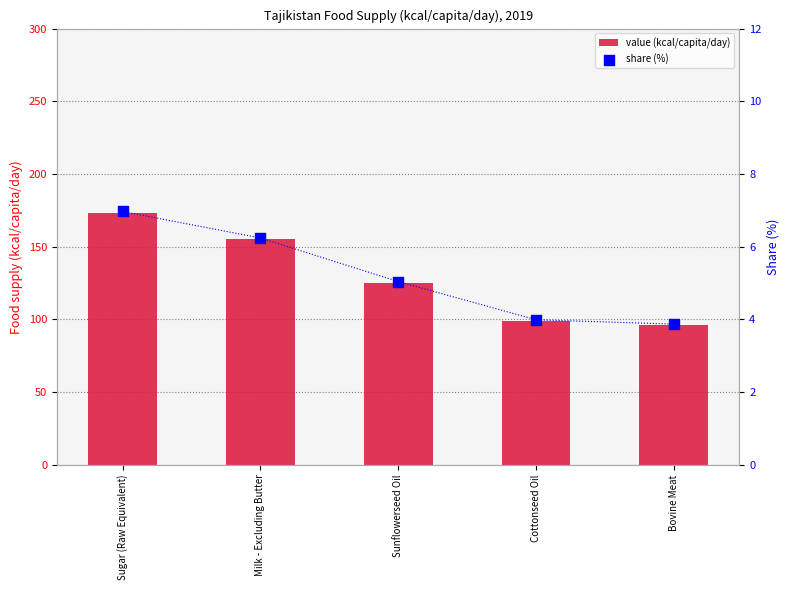

What are all the series names shown in the legend?

value (kcal/capita/day), share (%)